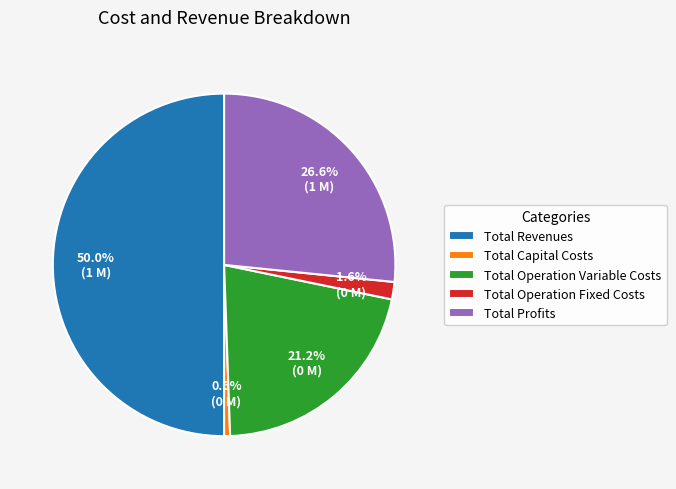

To the nearest percent, what portion does Total Profits represent?

27%